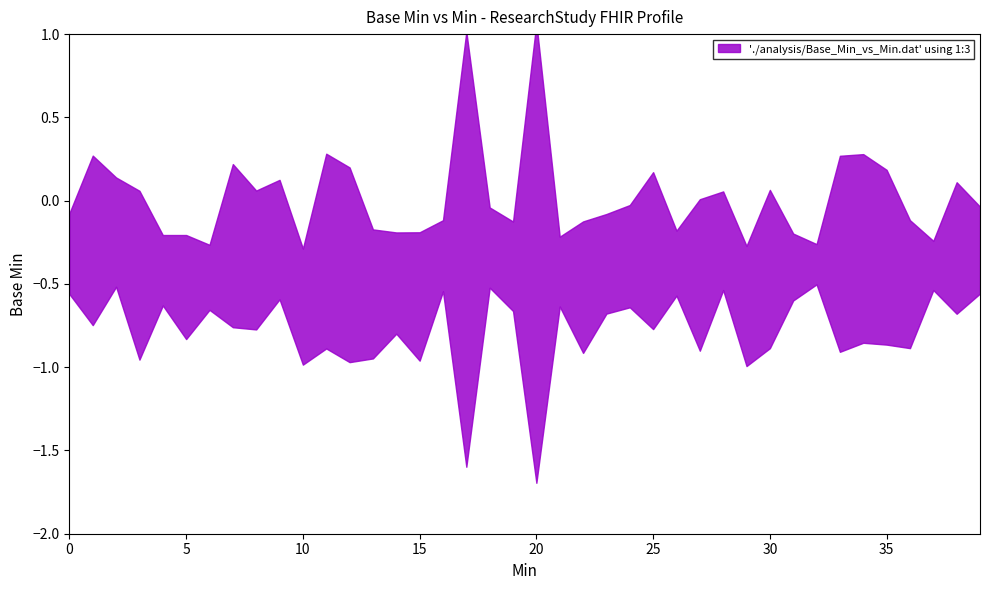

What is the greatest value displayed?

1